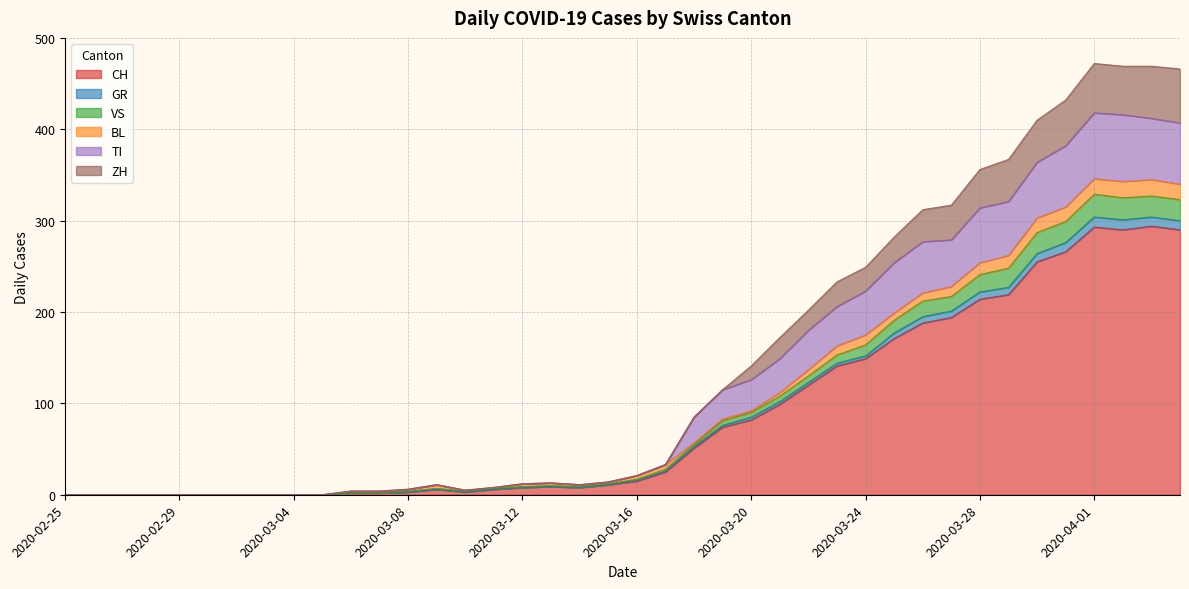

True or false: CH has a value of -180 at 2020-02-25.

False